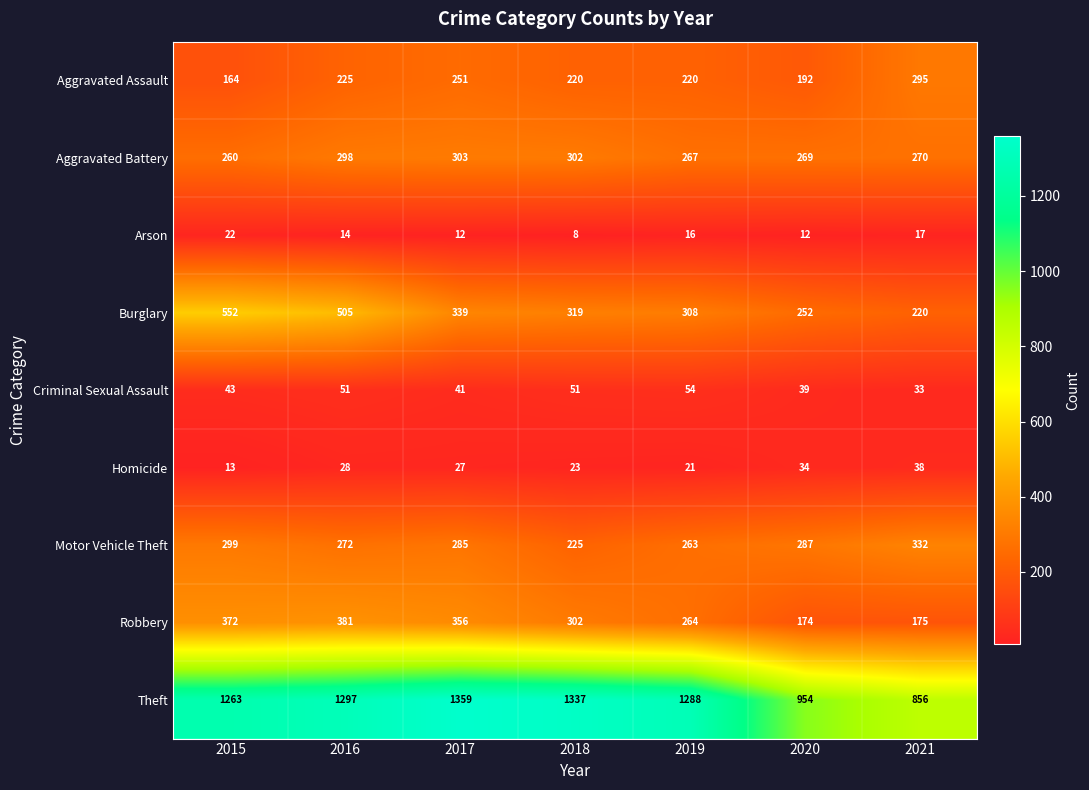

Where is Criminal Sexual Assault nearest to the value 43?

2015